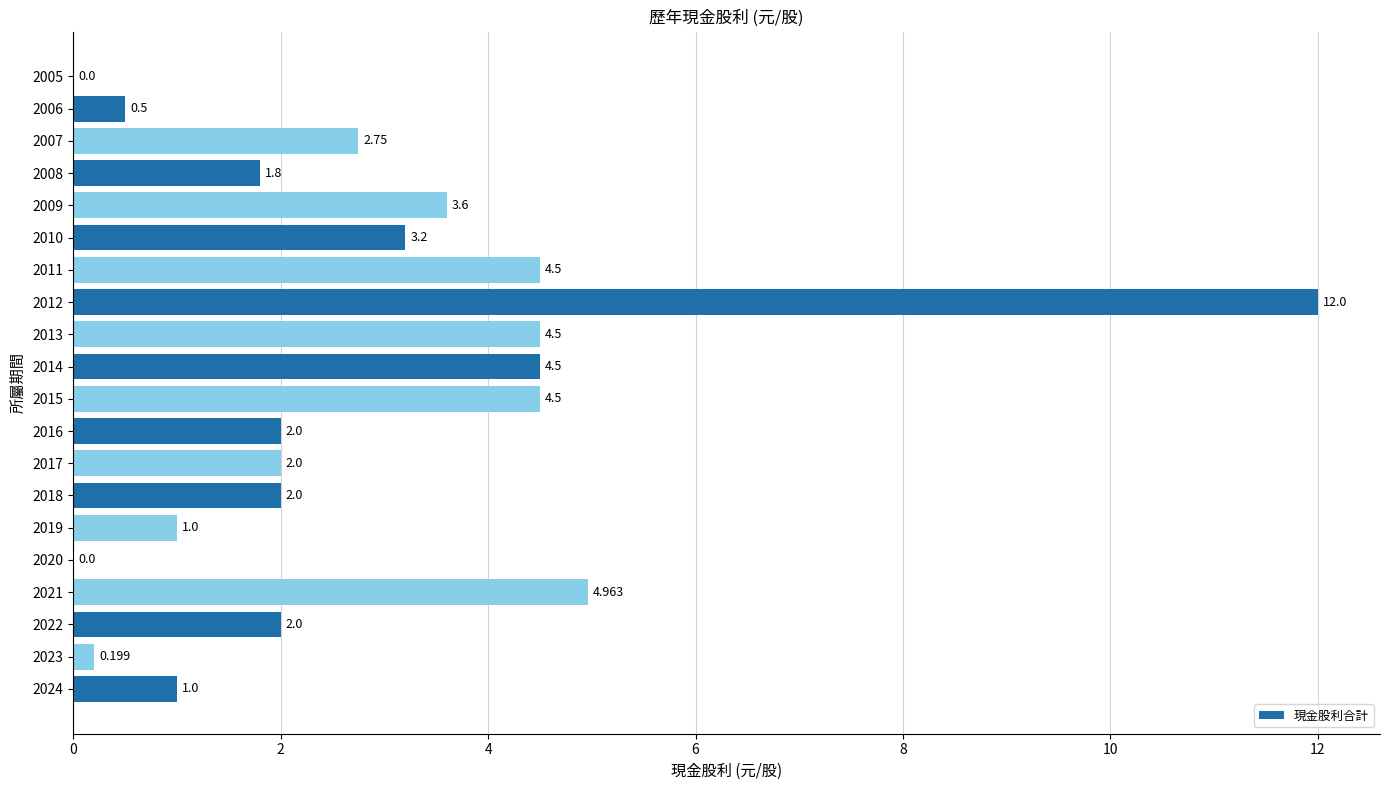

What is the greatest value displayed?

12.0